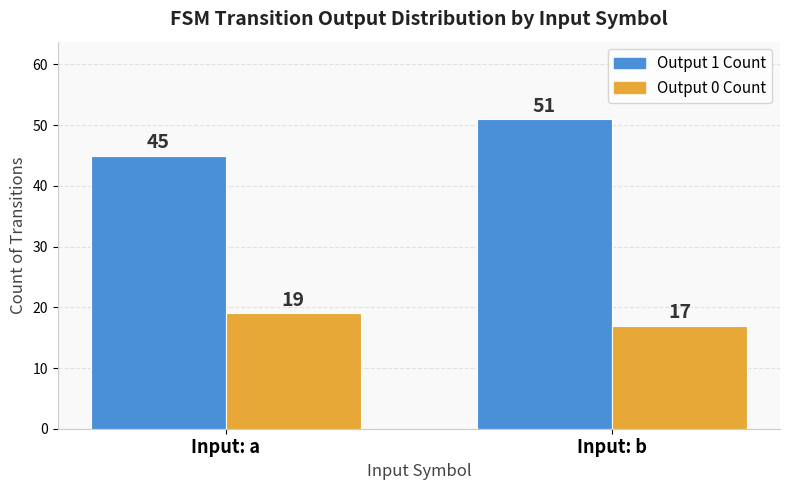

What is the difference between the highest and lowest values at Input: b?

34